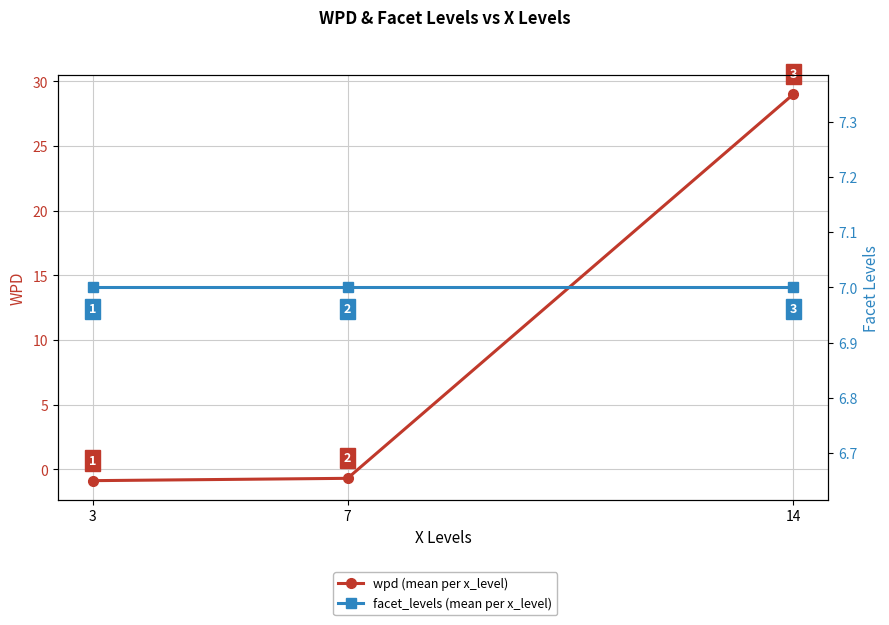

Which series has the largest range (max minus min)?

wpd (mean per x_level)